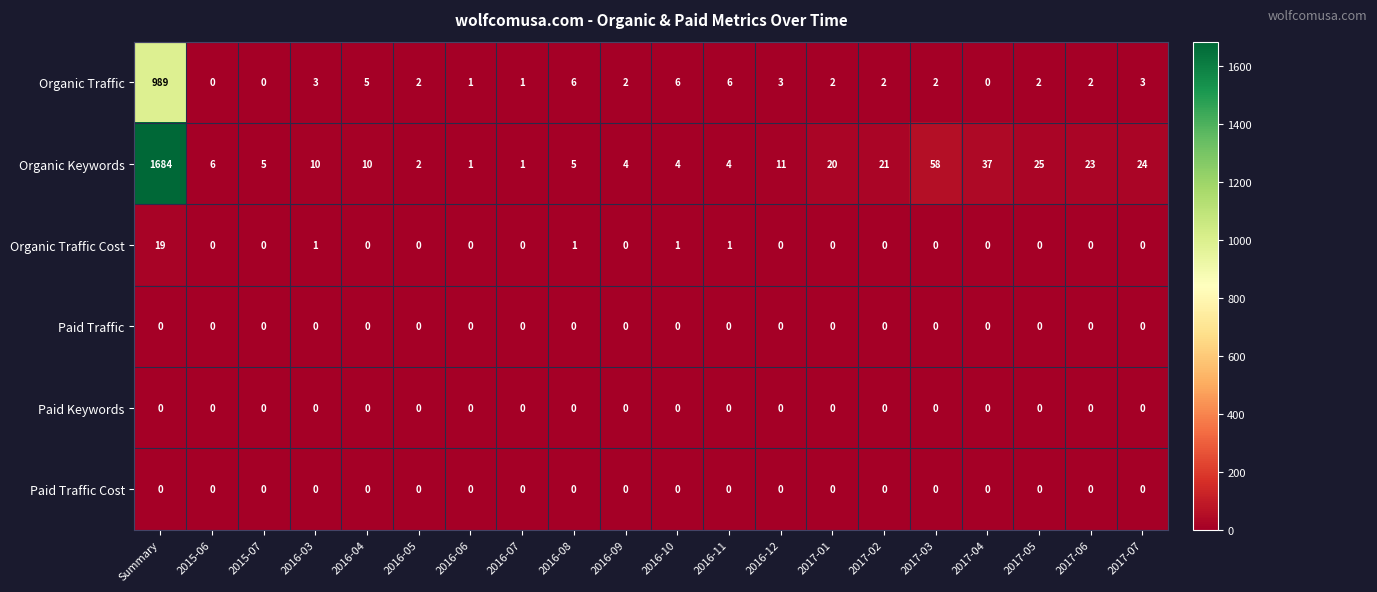

Between 2016-08 and 2016-12, which series saw the biggest shift?

Organic Keywords